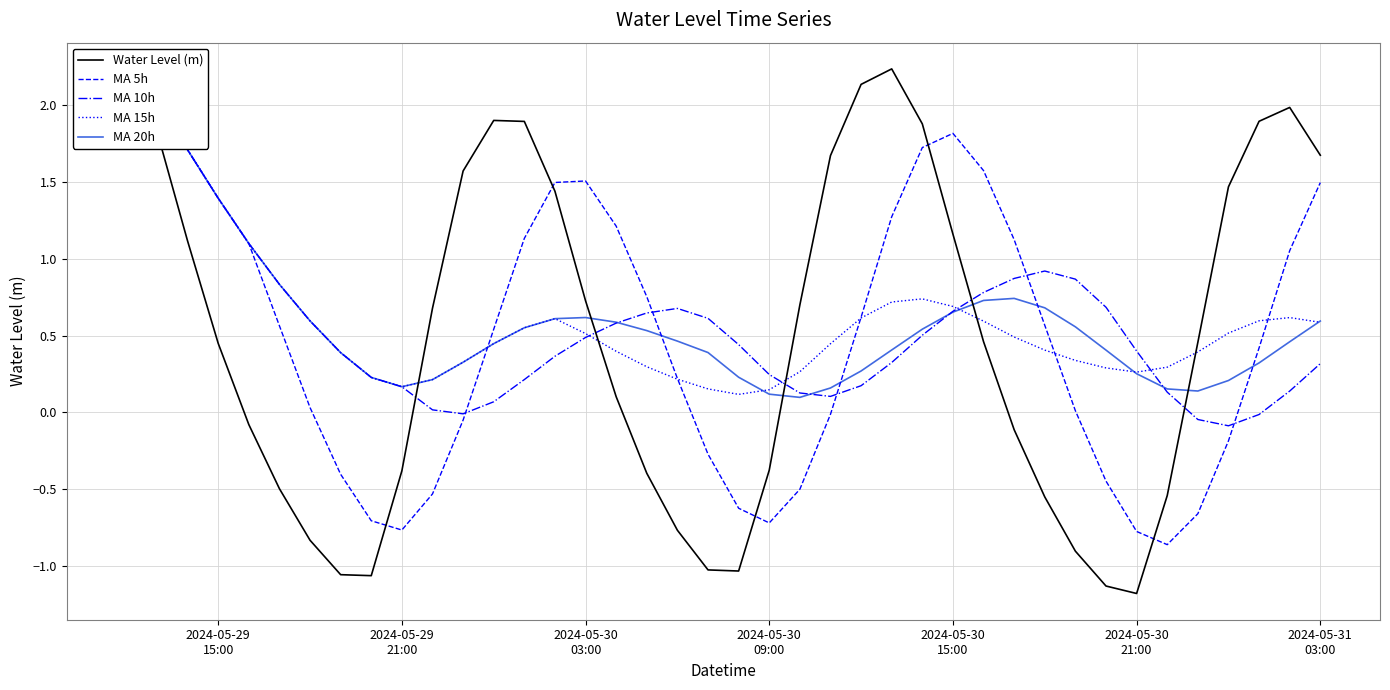

What is the difference between the maximum and minimum values in the MA 5h series?

3.0